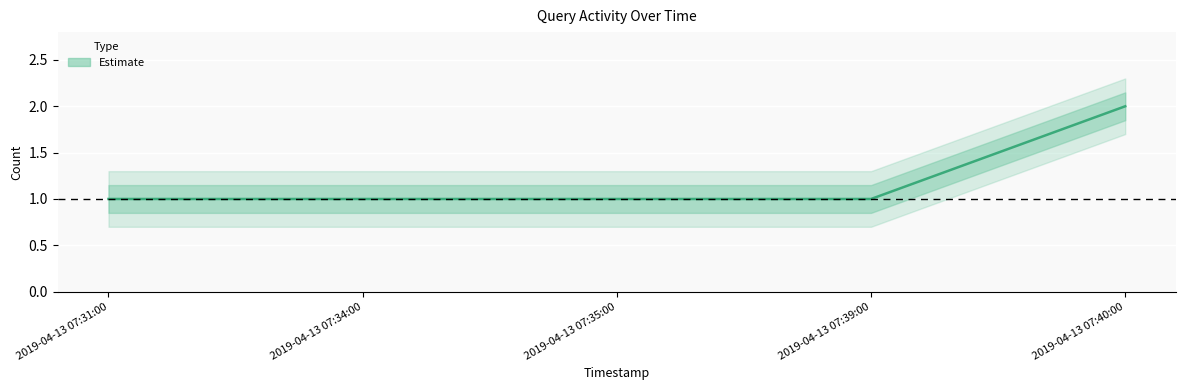

True or false: there are more than 0 points higher than both neighbors.

False